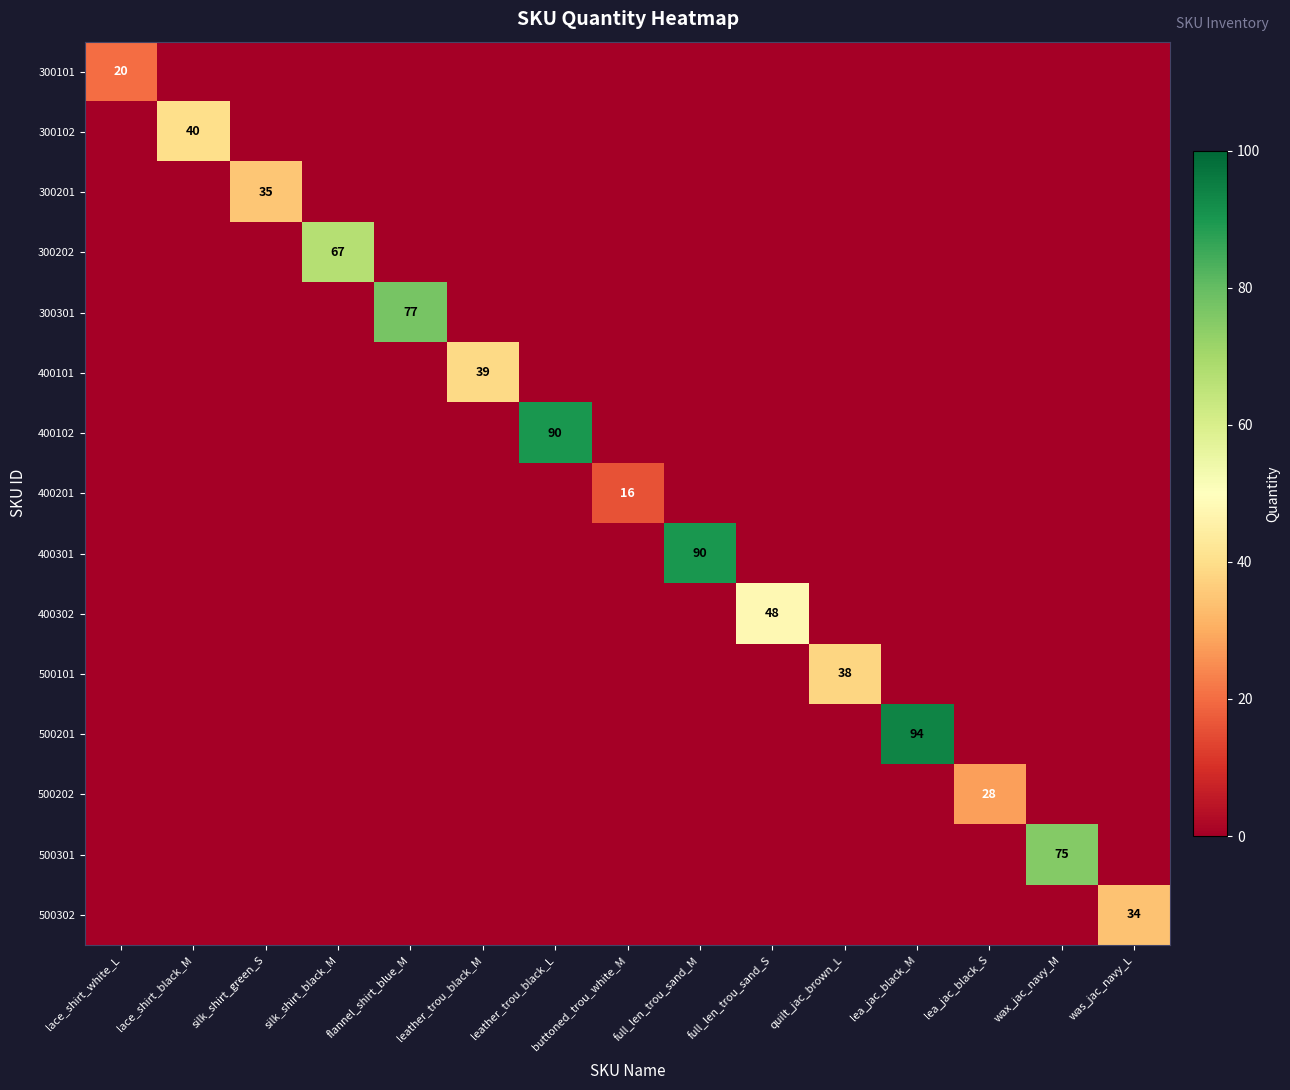

Count the number of categories in the chart.

15